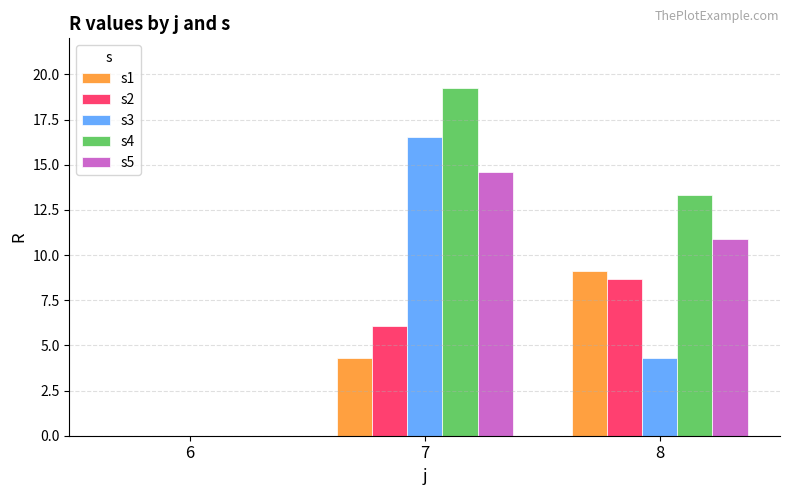

What is the total value across all series at 7?

60.7